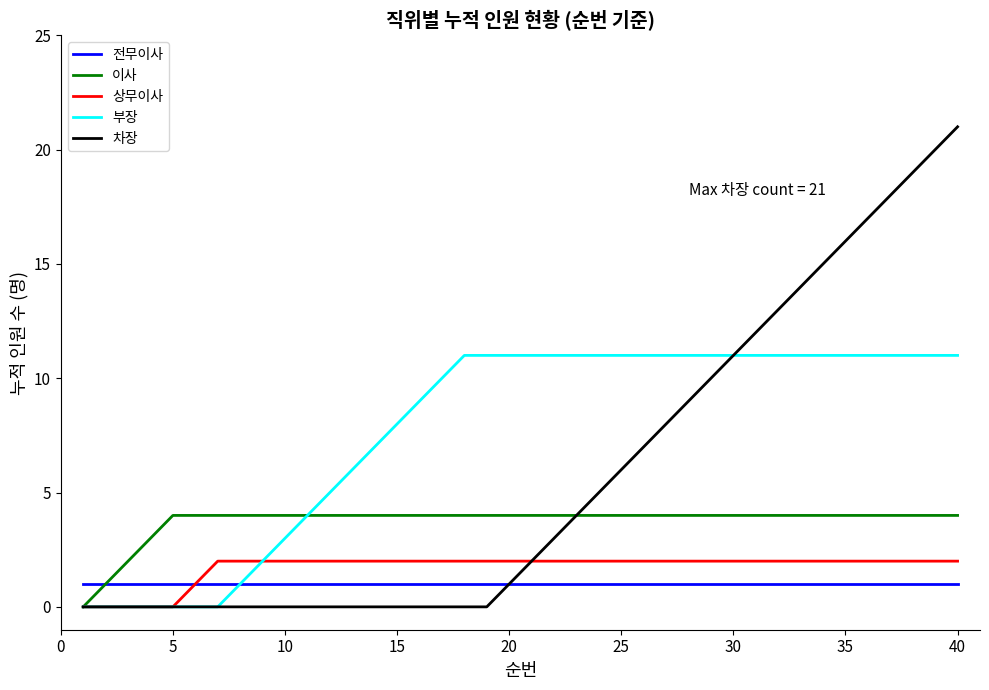

Rank the series by their maximum value, from lowest to highest.

전무이사, 상무이사, 이사, 부장, 차장